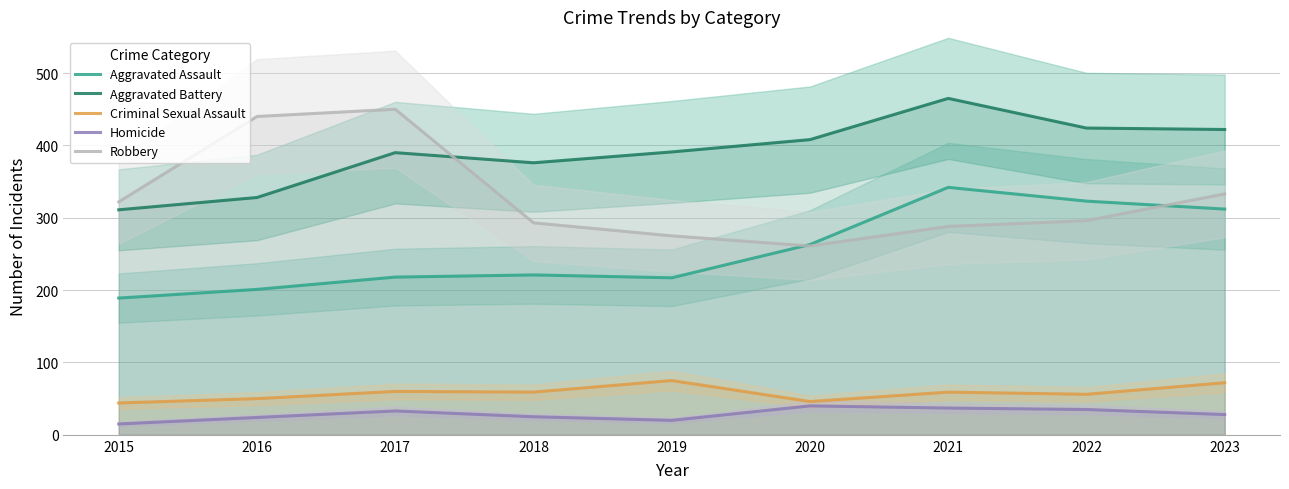

Reading right to left, transcribe all the data shown in this chart.

Aggravated Assault: 2023=312	2022=323	2021=342	2020=263	2019=217	2018=221	2017=218	2016=201	2015=189
Aggravated Battery: 2023=422	2022=424	2021=465	2020=408	2019=391	2018=376	2017=390	2016=328	2015=311
Criminal Sexual Assault: 2023=72	2022=56	2021=59	2020=46	2019=75	2018=59	2017=60	2016=50	2015=44
Homicide: 2023=28	2022=35	2021=37	2020=40	2019=20	2018=25	2017=33	2016=24	2015=15
Robbery: 2023=333	2022=296	2021=288	2020=261	2019=275	2018=293	2017=450	2016=440	2015=322